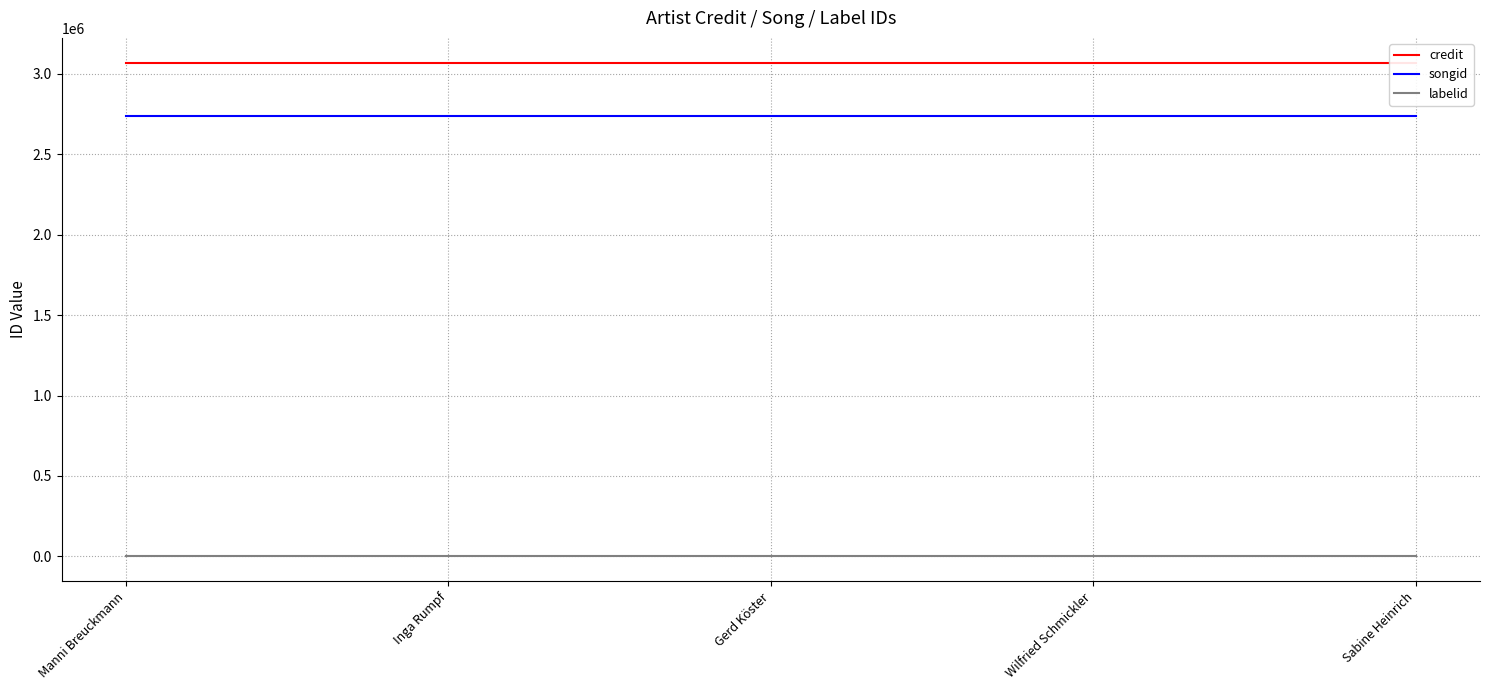

What is the value of the credit point at the 4th from the left?

3070403